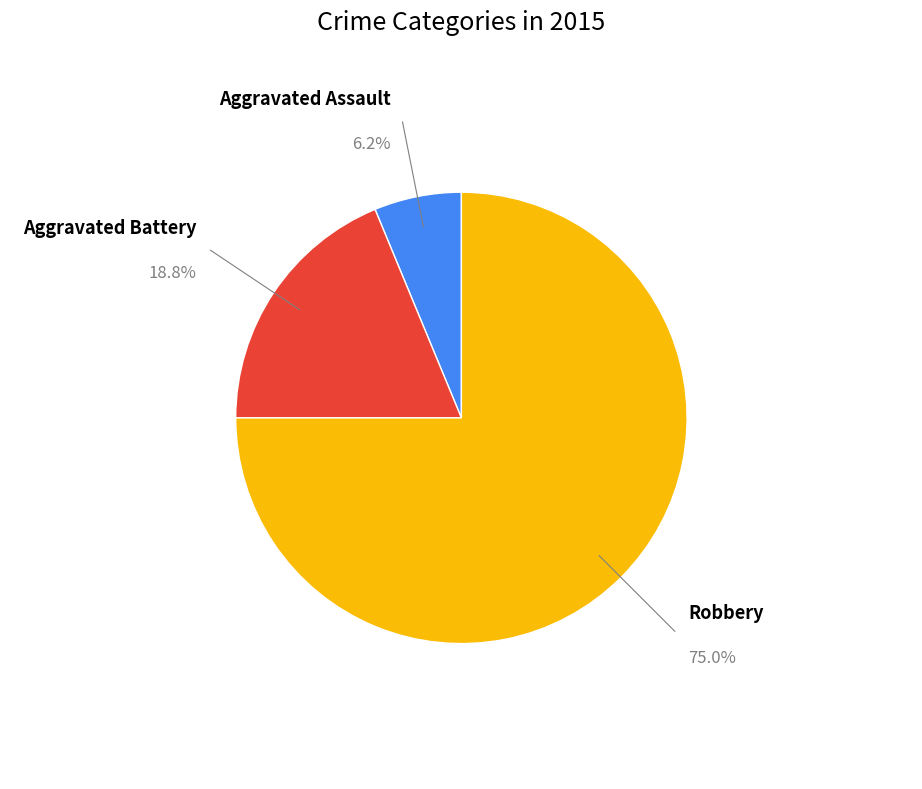

Is there a majority slice in this chart?

Yes